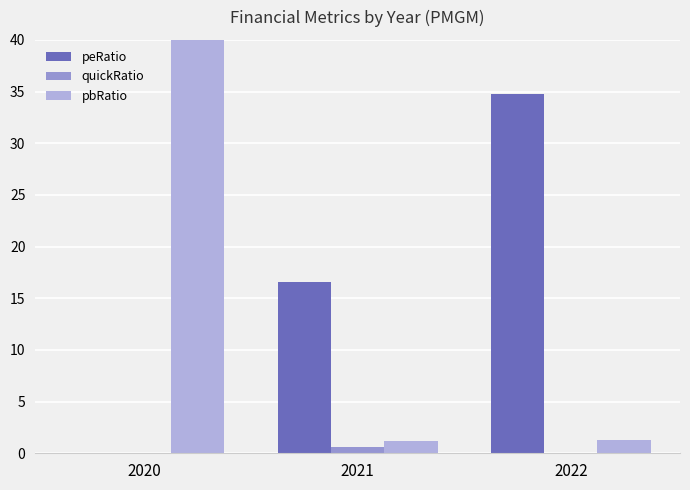

Which series has the largest total across all categories?

pbRatio